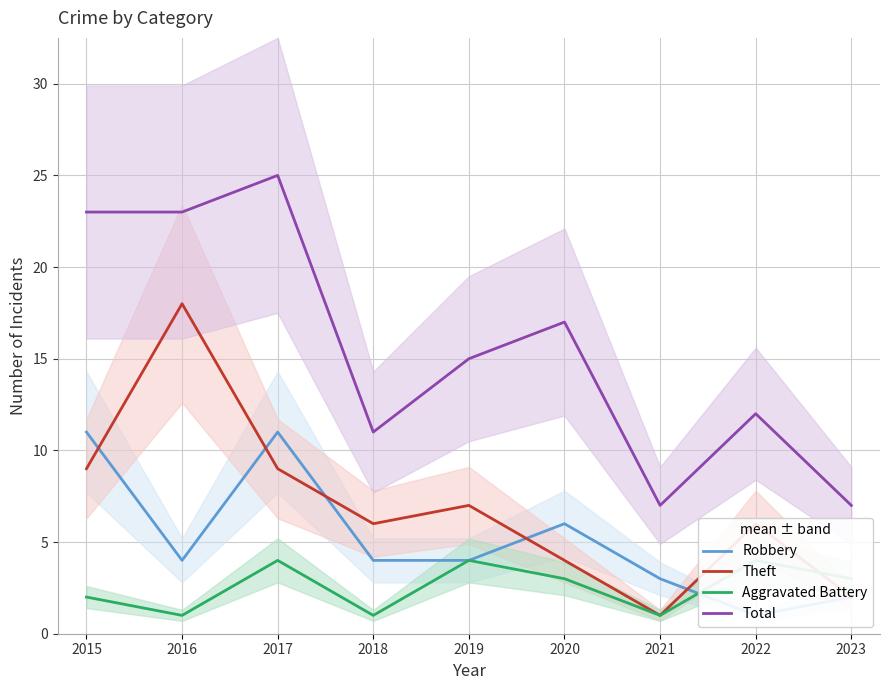

Is the value of Theft at 2021 greater than the value of Robbery at 2023?

No